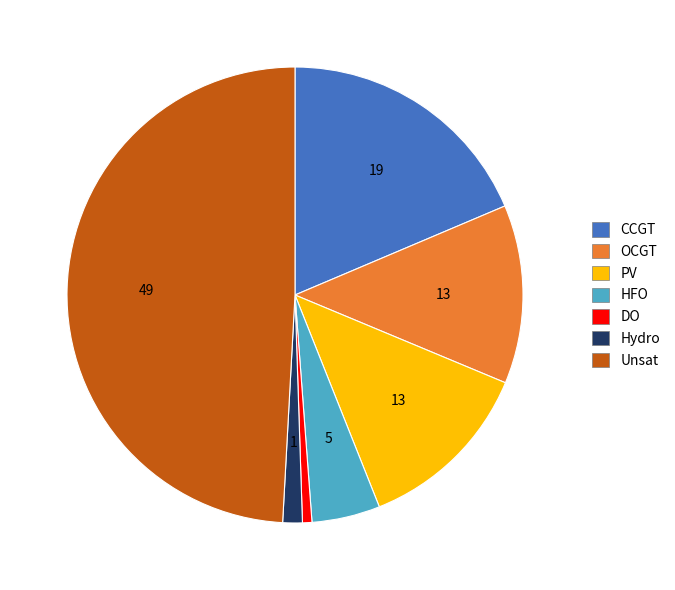

Count the number of slices in the pie.

7